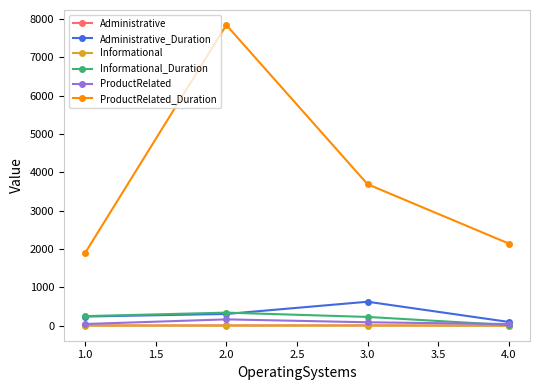

What is the difference between the maximum and minimum values in the Informational series?

2.8